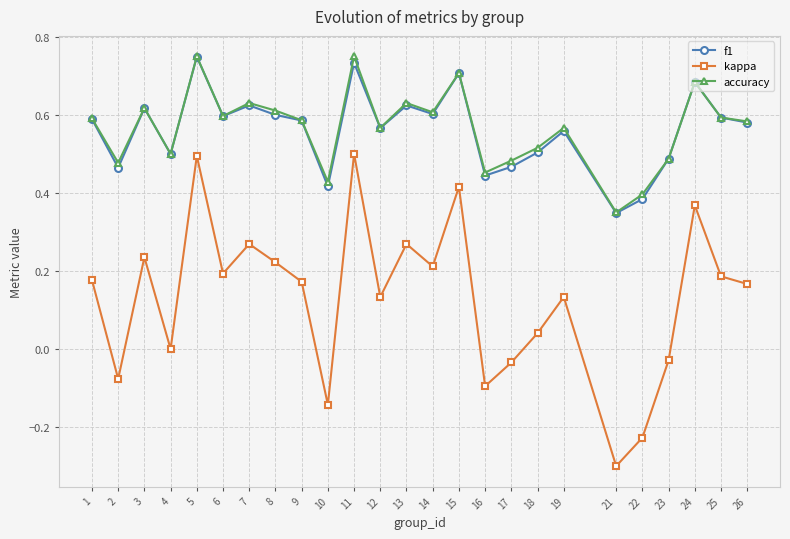

True or false: accuracy has more than 1 interior local peaks.

True